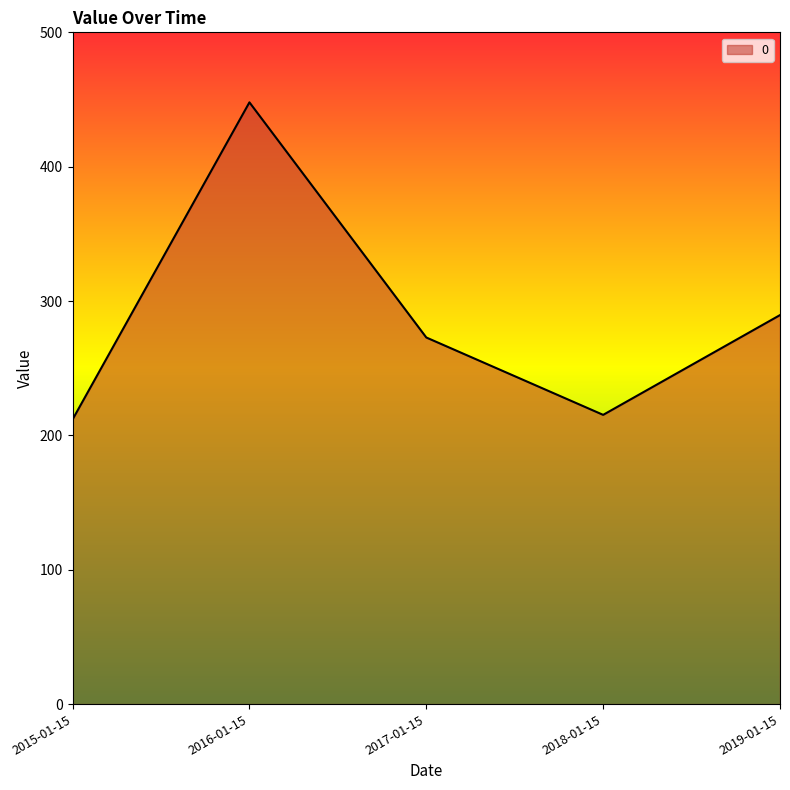

How many series are shown in this chart?

1